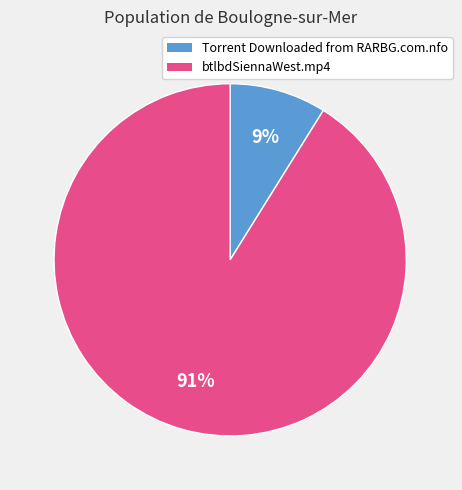

Which slice is the smallest?

Torrent Downloaded from RARBG.com.nfo